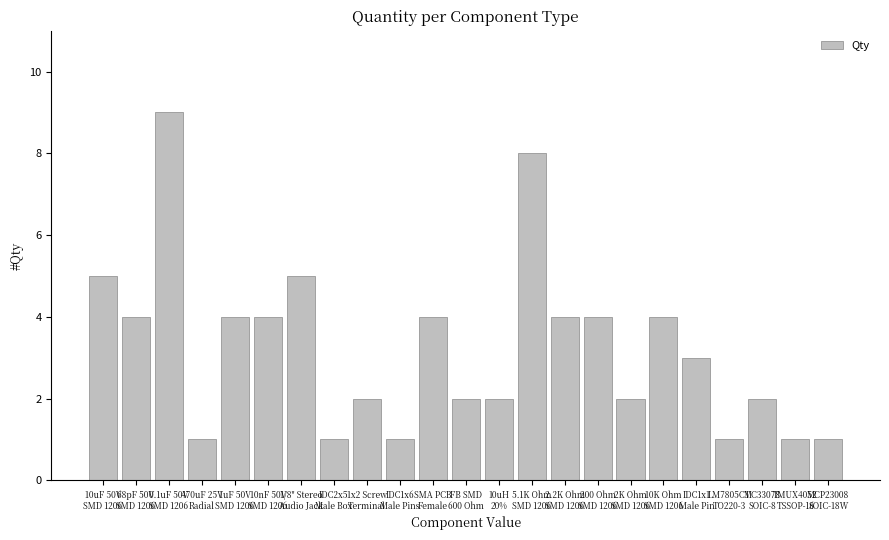

Does the chart contain any negative values?

No